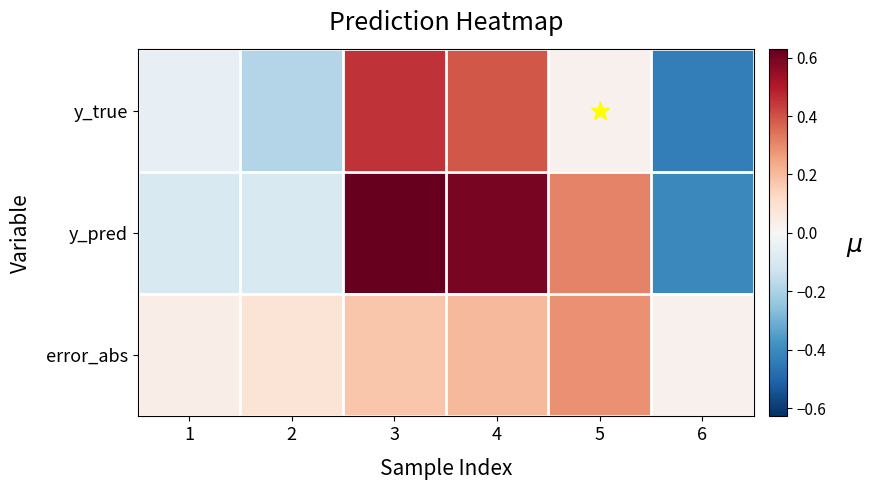

Between 1 and 4, which series saw the biggest shift?

y_pred